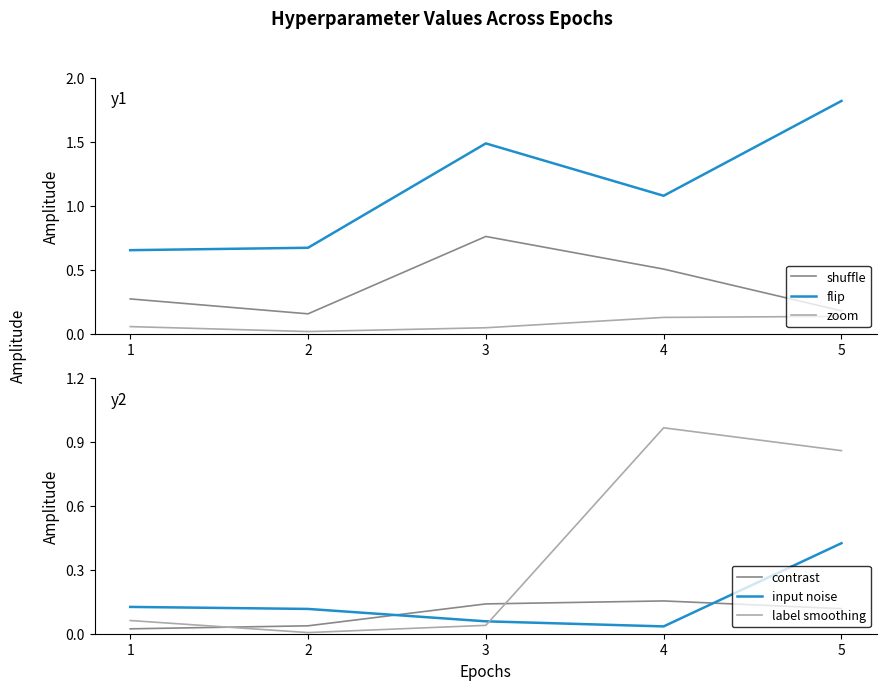

Reading right to left, what are all the values shown in this chart?

shuffle: 5=0.2	4=0.5	3=0.8	2=0.2	1=0.3
flip: 5=1.8	4=1.1	3=1.5	2=0.7	1=0.7
zoom: 5=0.1	4=0.1	3=0.0	2=0.0	1=0.1
contrast: 5=0.1	4=0.2	3=0.1	2=0.0	1=0.0
input noise: 5=0.4	4=0.0	3=0.1	2=0.1	1=0.1
label smoothing: 5=0.9	4=1.0	3=0.0	2=0.0	1=0.1